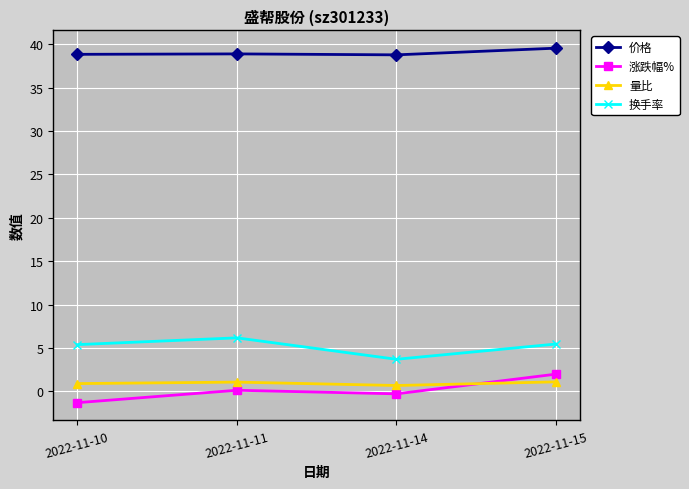

The 换手率 series shows 6.2 at 2022-11-11. True or false?

True